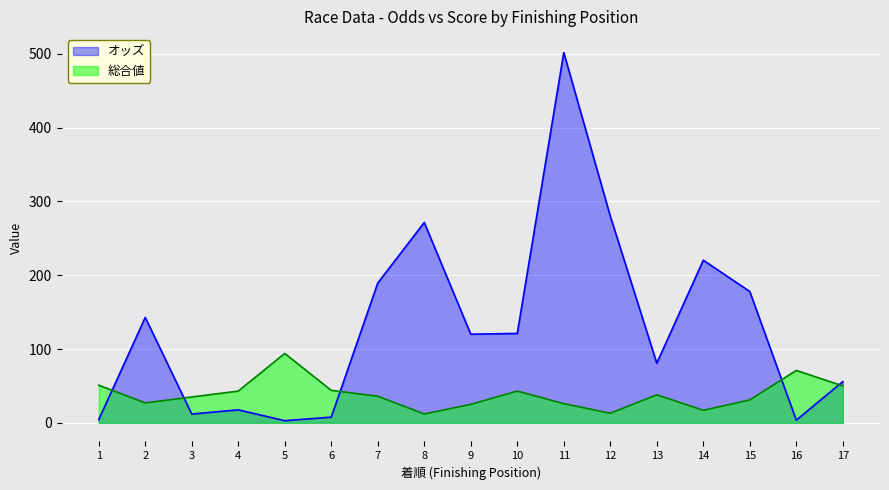

Reading left to right, transcribe all the data shown in this chart.

オッズ: 4.3	142.8	11.9	17.6	2.9	7.7	189.4	271.4	120.1	121.1	501.5	280.1	80.8	220.3	177.9	3.6	55.8
総合値: 51.0	27.0	35.0	43.0	94.0	44.0	36.0	12.0	25.0	43.0	26.0	13.0	38.0	17.0	31.0	71.0	50.0